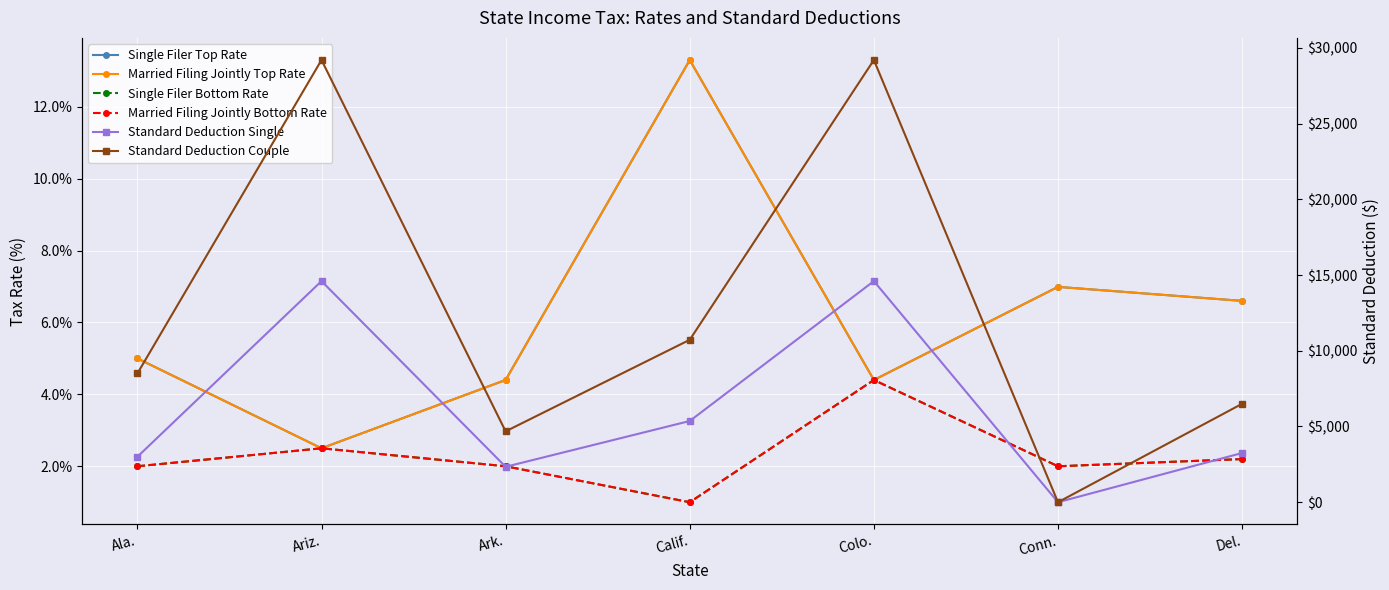

Reading right to left, extract all data points from this chart.

Single Filer Top Rate: Del.=6.6	Conn.=7.0	Colo.=4.4	Calif.=13.3	Ark.=4.4	Ariz.=2.5	Ala.=5.0
Married Filing Jointly Top Rate: Del.=6.6	Conn.=7.0	Colo.=4.4	Calif.=13.3	Ark.=4.4	Ariz.=2.5	Ala.=5.0
Single Filer Bottom Rate: Del.=2.2	Conn.=2.0	Colo.=4.4	Calif.=1.0	Ark.=2.0	Ariz.=2.5	Ala.=2.0
Married Filing Jointly Bottom Rate: Del.=2.2	Conn.=2.0	Colo.=4.4	Calif.=1.0	Ark.=2.0	Ariz.=2.5	Ala.=2.0
Standard Deduction Single: Del.=3250.0	Conn.=0.0	Colo.=14600.0	Calif.=5363.0	Ark.=2340.0	Ariz.=14600.0	Ala.=3000.0
Standard Deduction Couple: Del.=6500.0	Conn.=0.0	Colo.=29200.0	Calif.=10726.0	Ark.=4680.0	Ariz.=29200.0	Ala.=8500.0